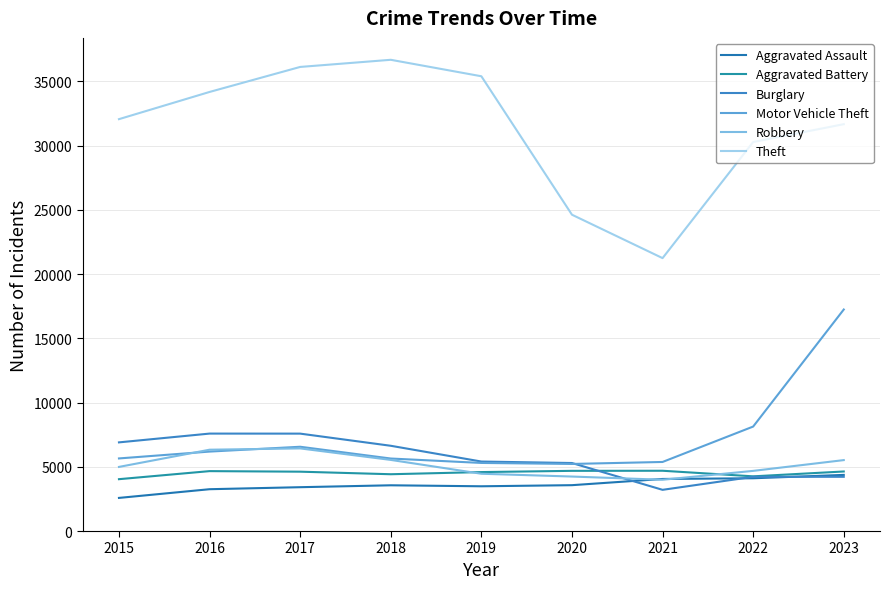

What is the value of the Motor Vehicle Theft point at the 6th from the left?

5222